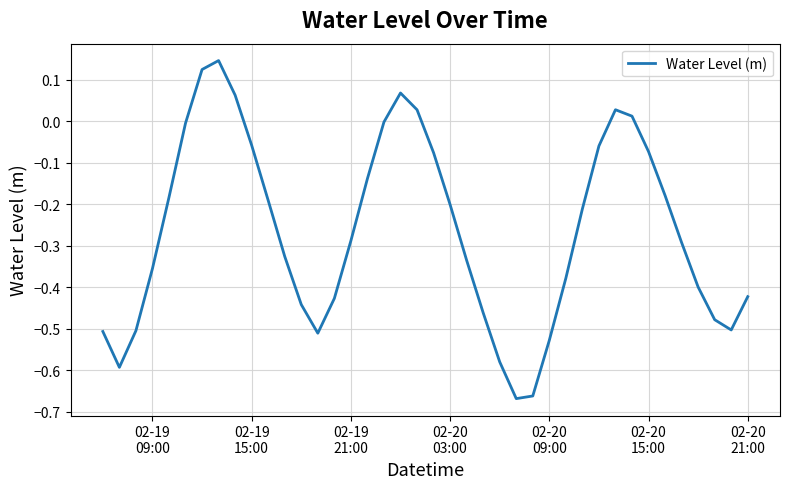

Is this an area chart (filled region under the line)?

No